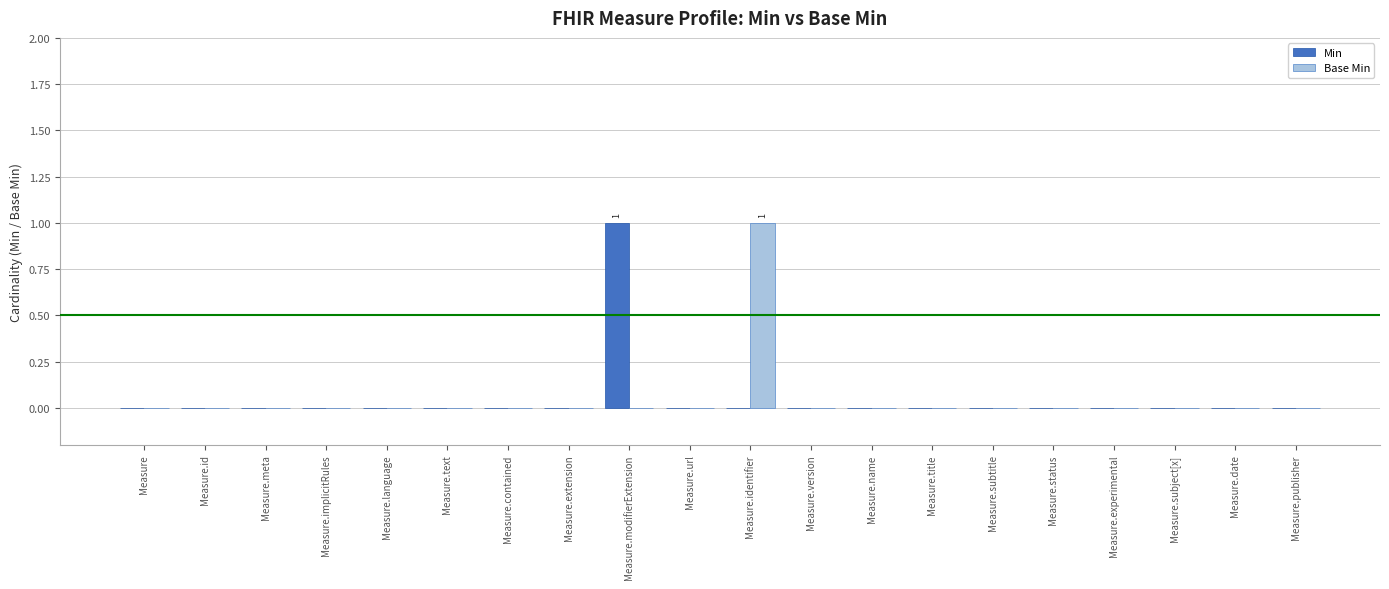

Reading right to left, transcribe all the data shown in this chart.

Min: 0	0	0	0	0	0	0	0	0	0	0	1	0	0	0	0	0	0	0	0
Base Min: 0	0	0	0	0	0	0	0	0	1	0	0	0	0	0	0	0	0	0	0